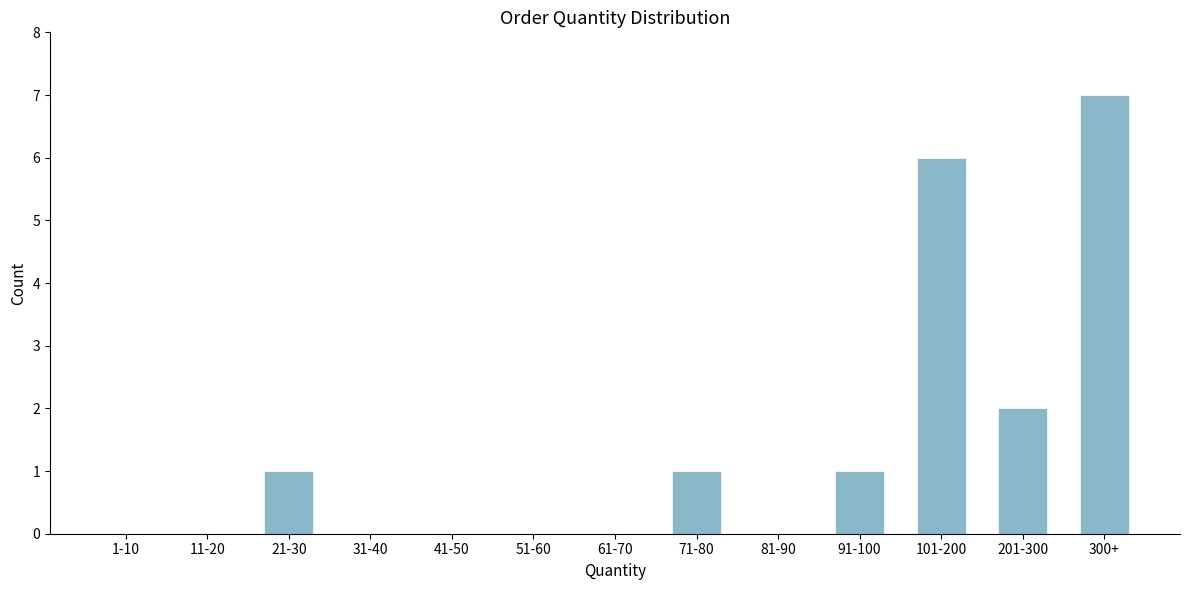

Reading left to right, list all the values displayed in this chart.

1-10=0	11-20=0	21-30=1	31-40=0	41-50=0	51-60=0	61-70=0	71-80=1	81-90=0	91-100=1	101-200=6	201-300=2	300+=7